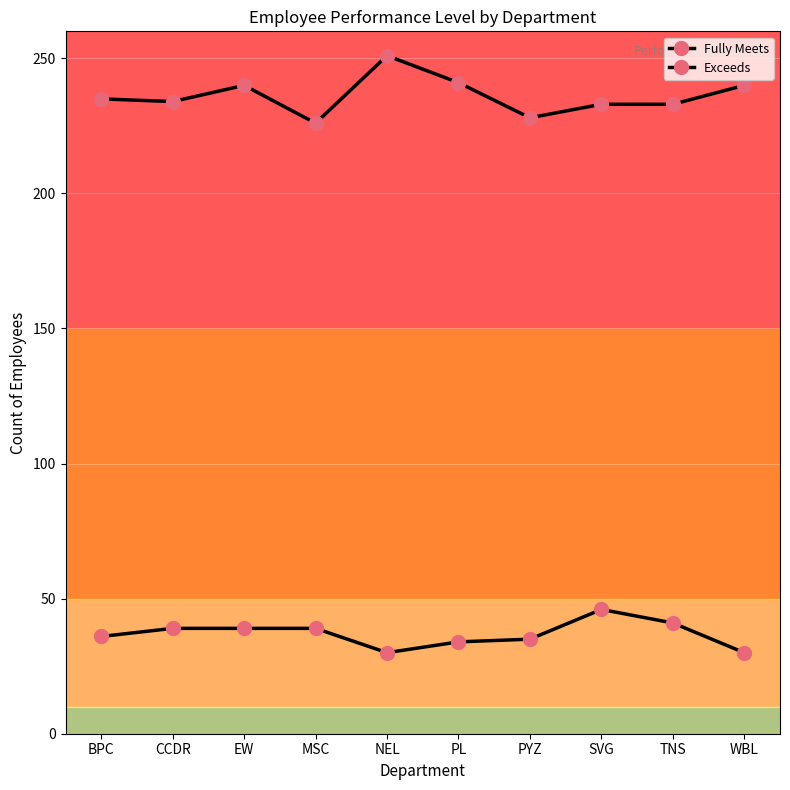

Which has a higher value, CCDR or TNS?

CCDR